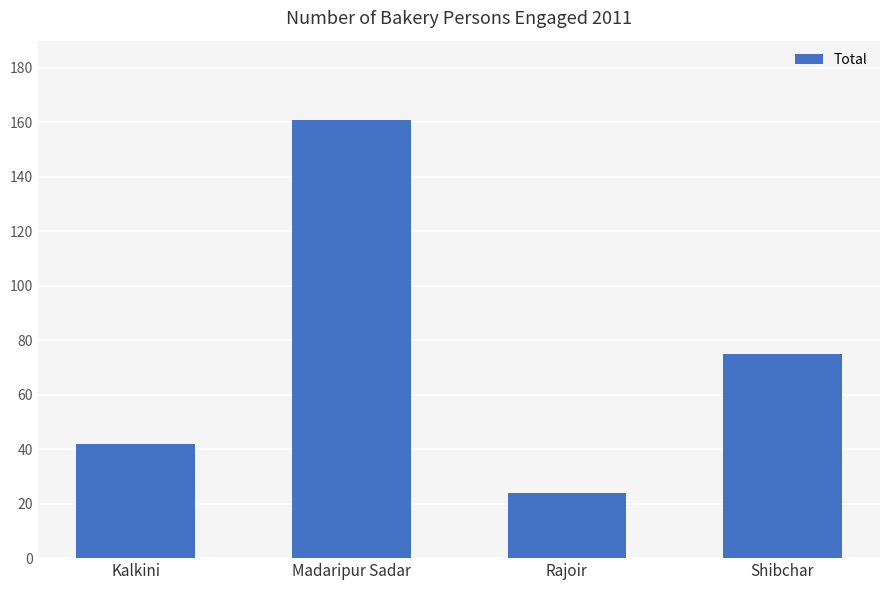

List the labels in order of value, smallest first.

Rajoir, Kalkini, Shibchar, Madaripur Sadar